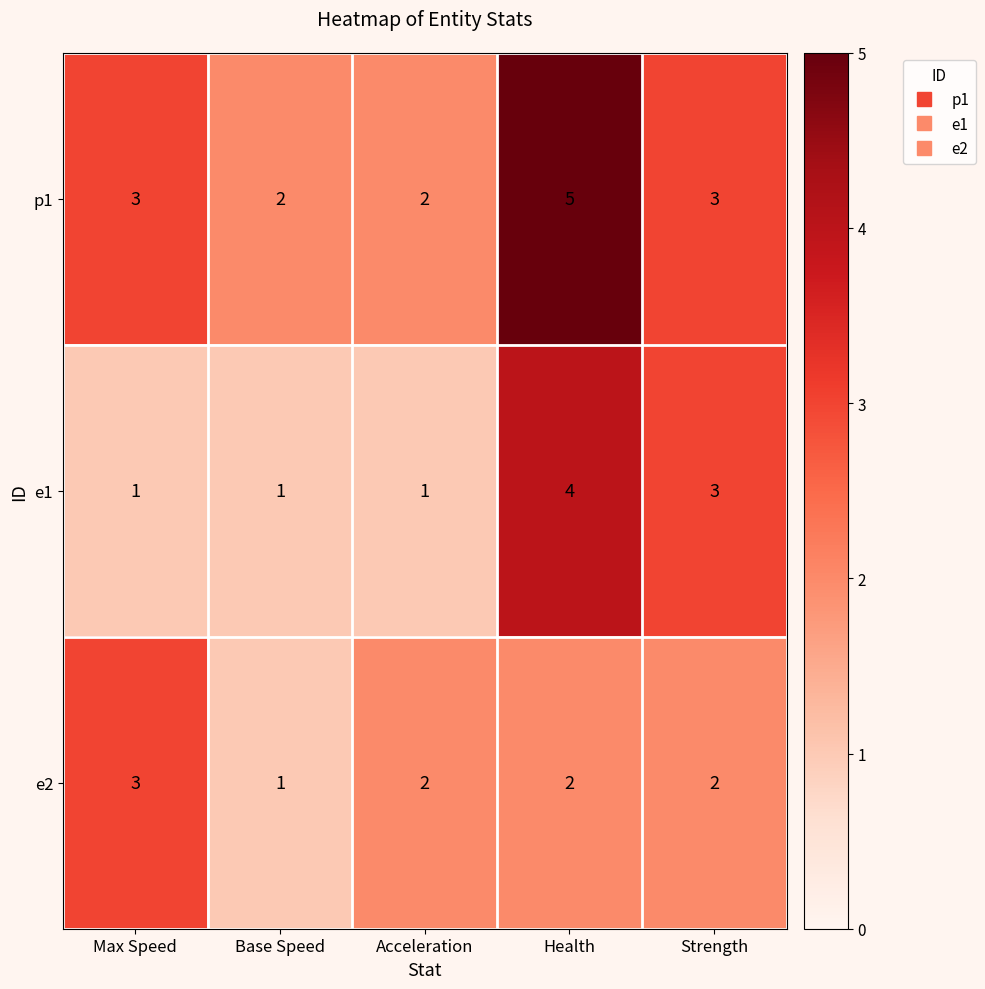

What is the average value of the p1 series?

3